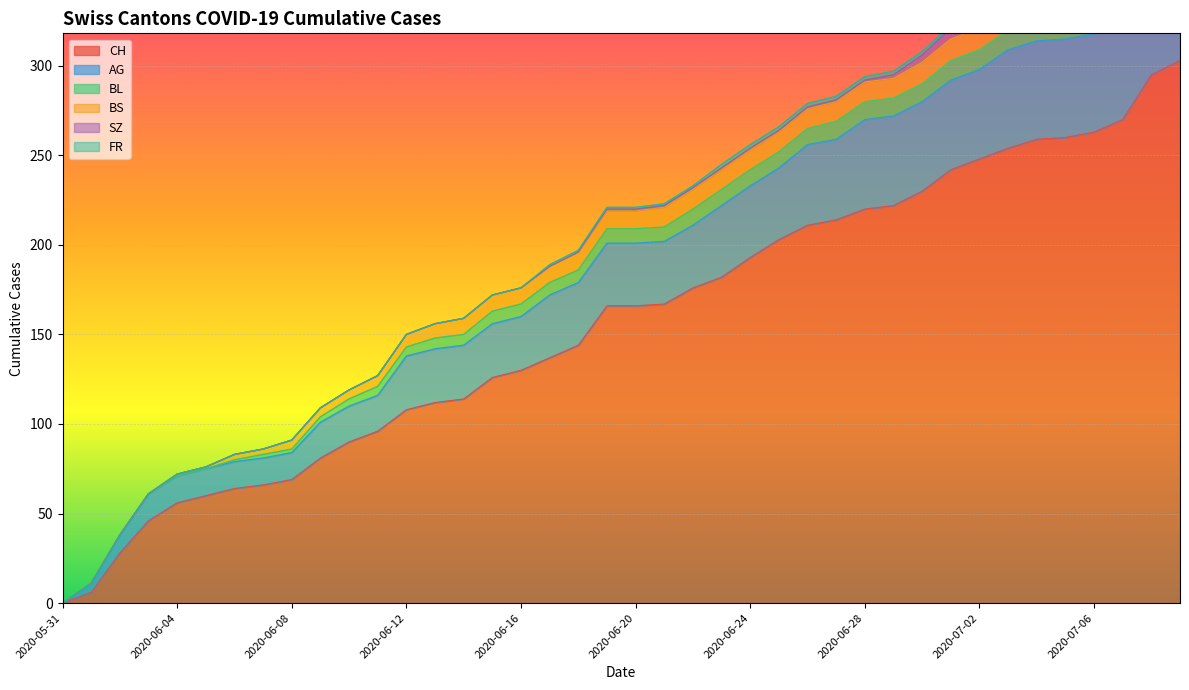

Is it true that FR equals 1 at 2020-07-07?

False